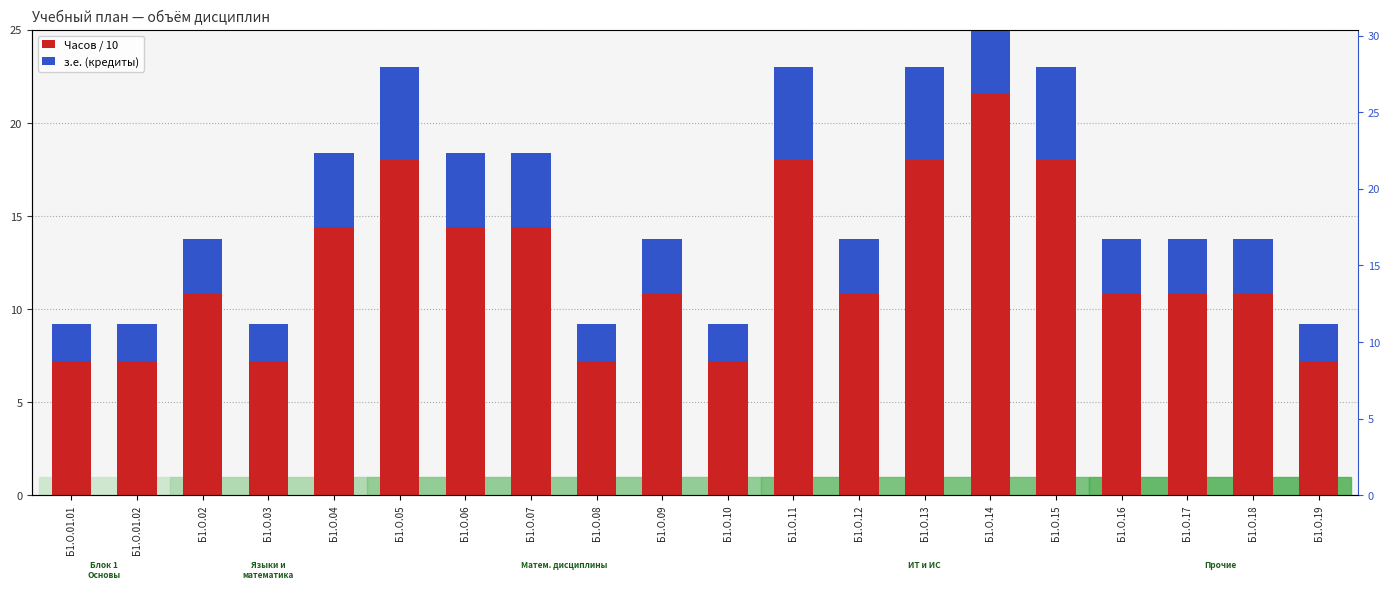

What is the minimum value shown in the chart?

2.0